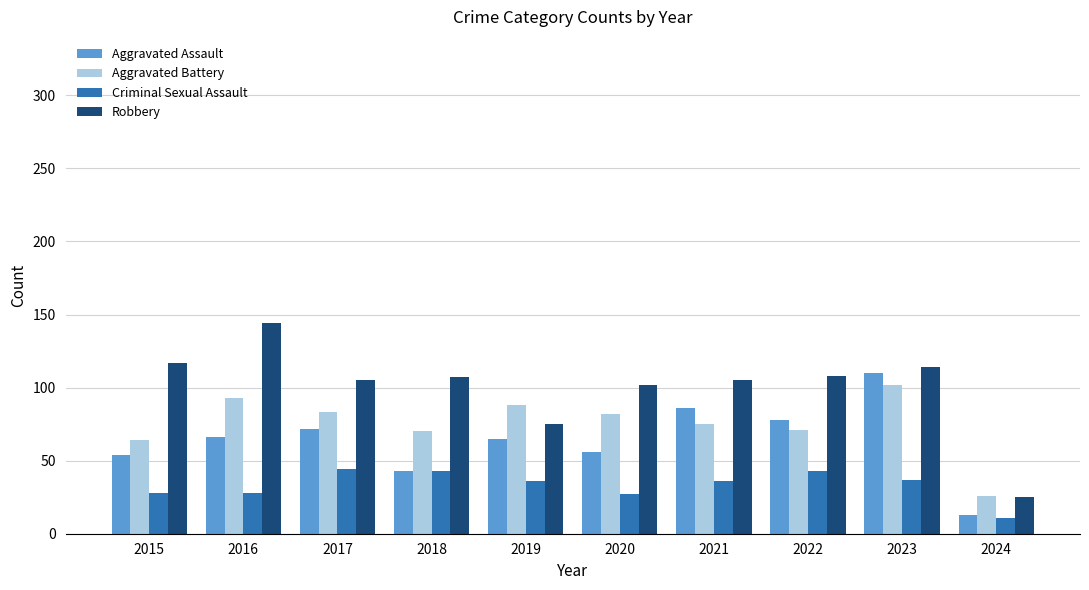

What is the difference between the maximum and minimum values in the Robbery series?

119